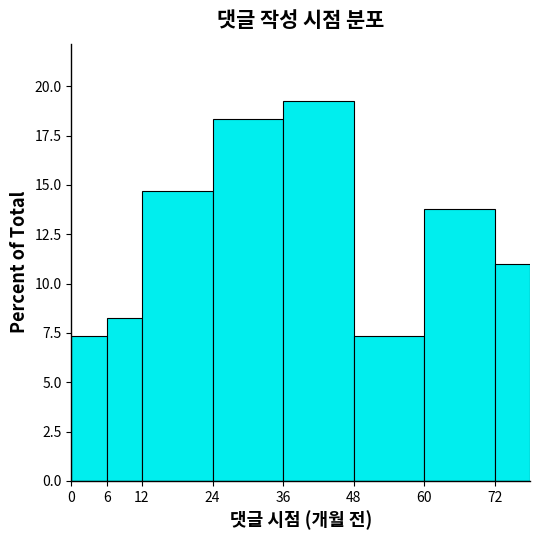

Reading left to right, transcribe this chart: for each bar, give the range it covers on the x-axis and its height. The values are not printed on the chart, so give them approximately, as read against the axis.

0 to 6: 7.5
6 to 12: 8.5
12 to 24: 14.5
24 to 36: 18.5
36 to 48: 19.5
48 to 60: 7.5
60 to 72: 14.0
72 to 78: 11.0